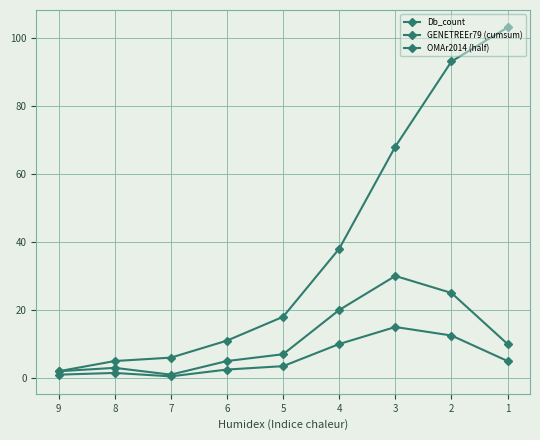

True or false: Db_count and OMAr2014 (half) intersect in this chart.

False